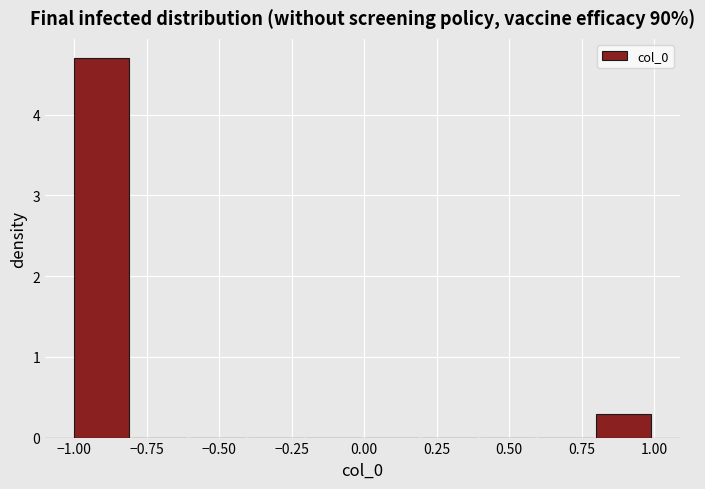

Reading left to right, list every bar in this chart as the range it spans on the x-axis followed by its height. The values are not printed on the chart, so give them approximately, as read against the axis.

-1.0 to -0.8: 4.7
-0.8 to -0.6: 0
-0.6 to -0.4: 0
-0.4 to -0.2: 0
-0.2 to 0.0: 0
0.0 to 0.2: 0
0.2 to 0.4: 0
0.4 to 0.6: 0
0.6 to 0.8: 0
0.8 to 1.0: 0.3